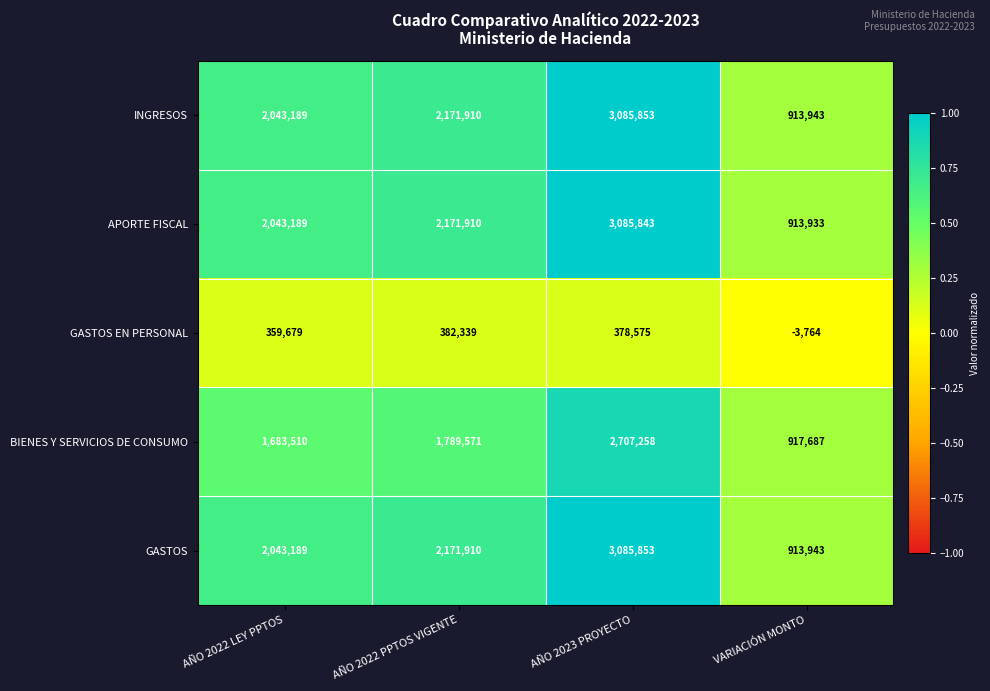

What is the difference between the highest and lowest values at AÑO 2022 LEY PPTOS?

1683510